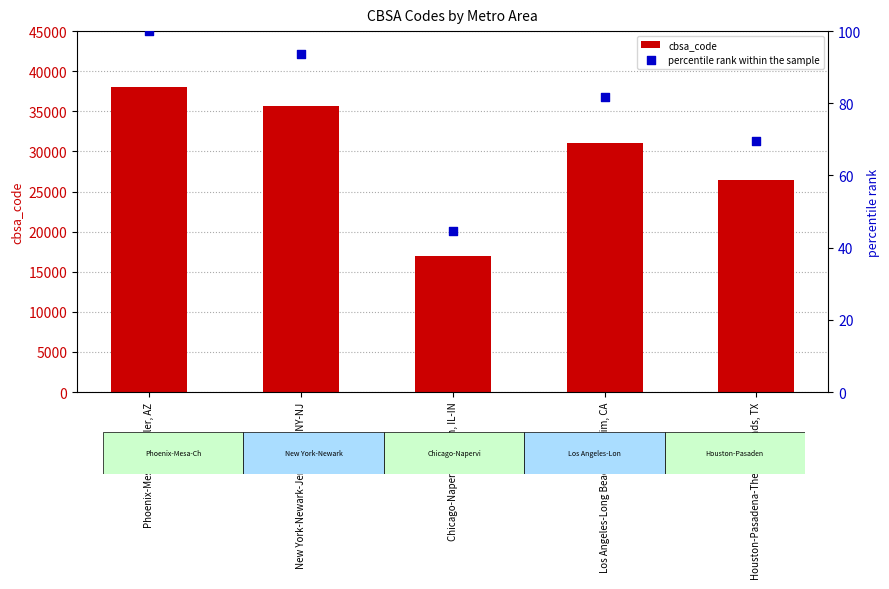

What are all the series names shown in the legend?

cbsa_code, percentile rank within the sample